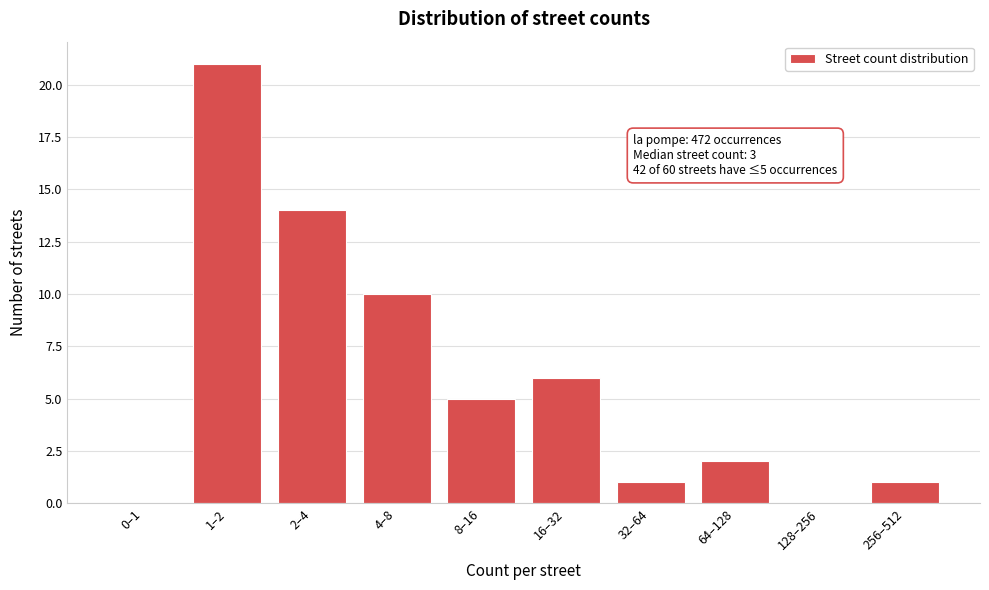

Reading left to right, transcribe all the data shown in this chart.

0–1=0	1–2=21	2–4=14	4–8=10	8–16=5	16–32=6	32–64=1	64–128=2	128–256=0	256–512=1